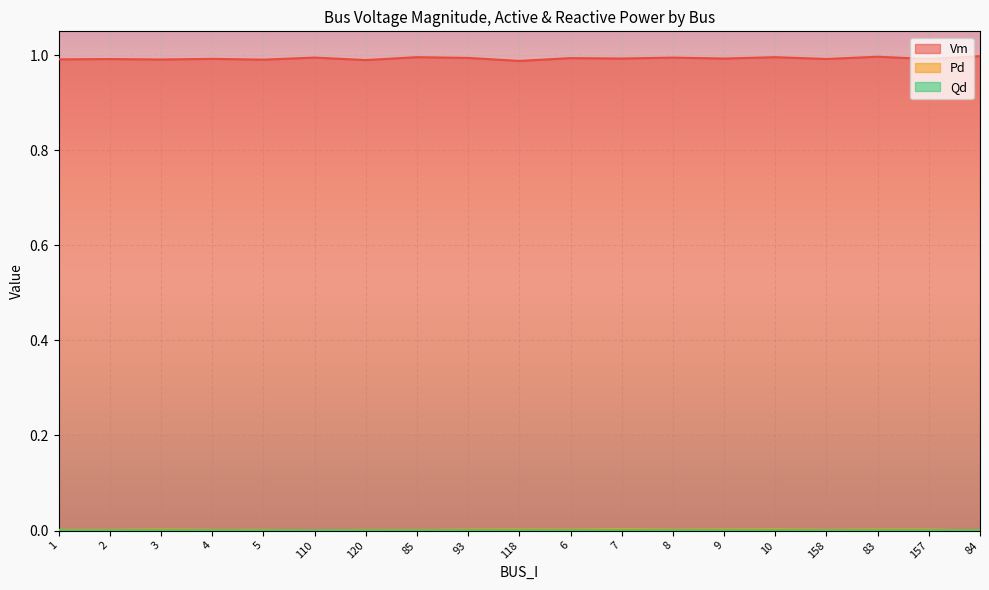

What are all the series names shown in the legend?

Vm, Pd, Qd